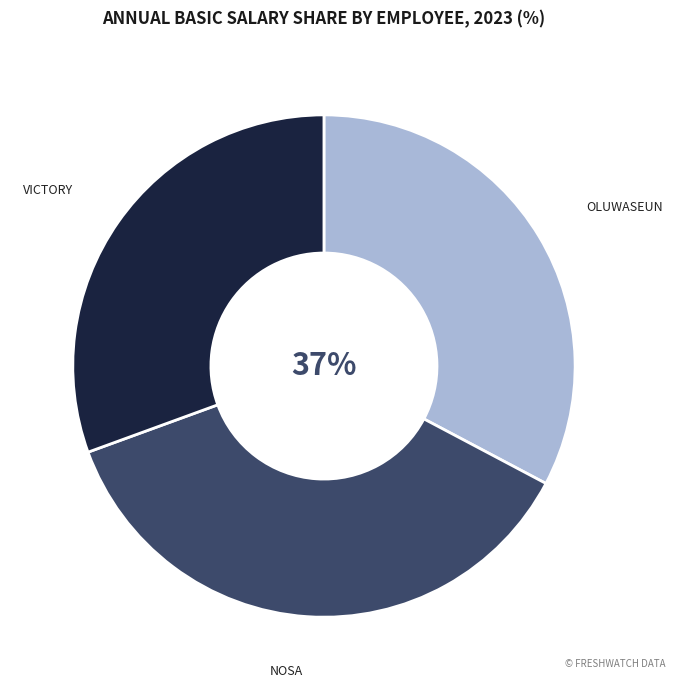

Is VICTORY the majority of the pie?

No